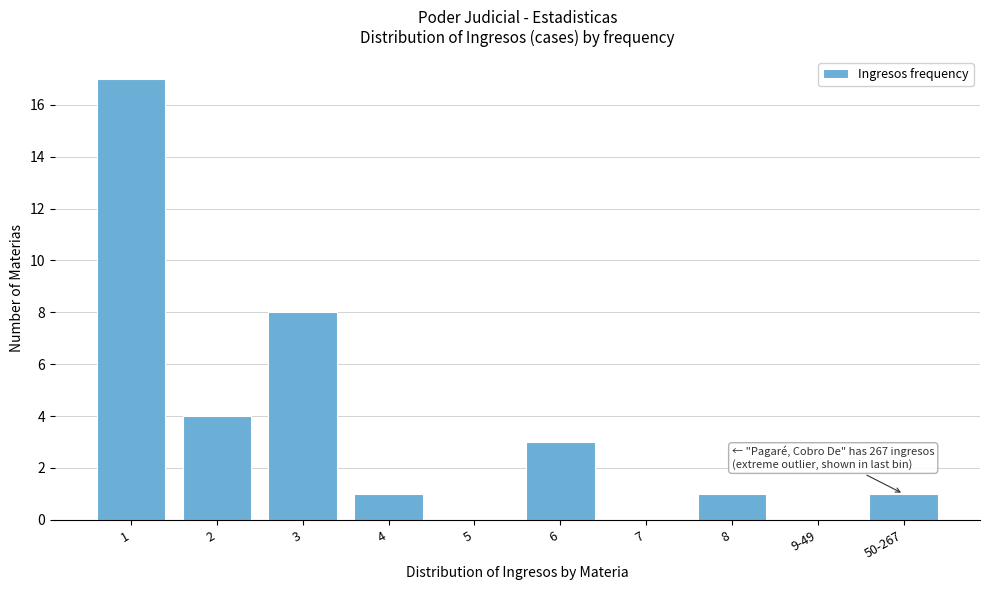

Reading right to left, transcribe all the data shown in this chart.

50-267=1	9-49=0	8=1	7=0	6=3	5=0	4=1	3=8	2=4	1=17